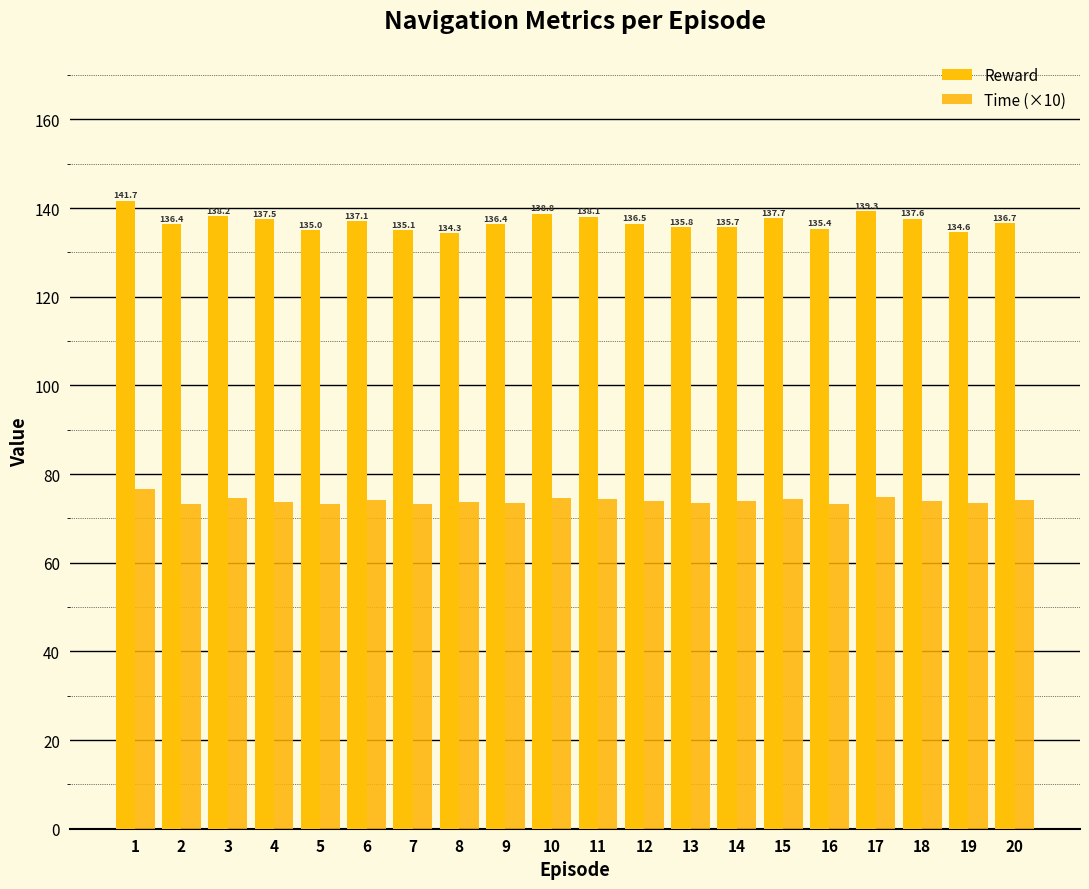

What is the highest value of the Reward series?

141.7